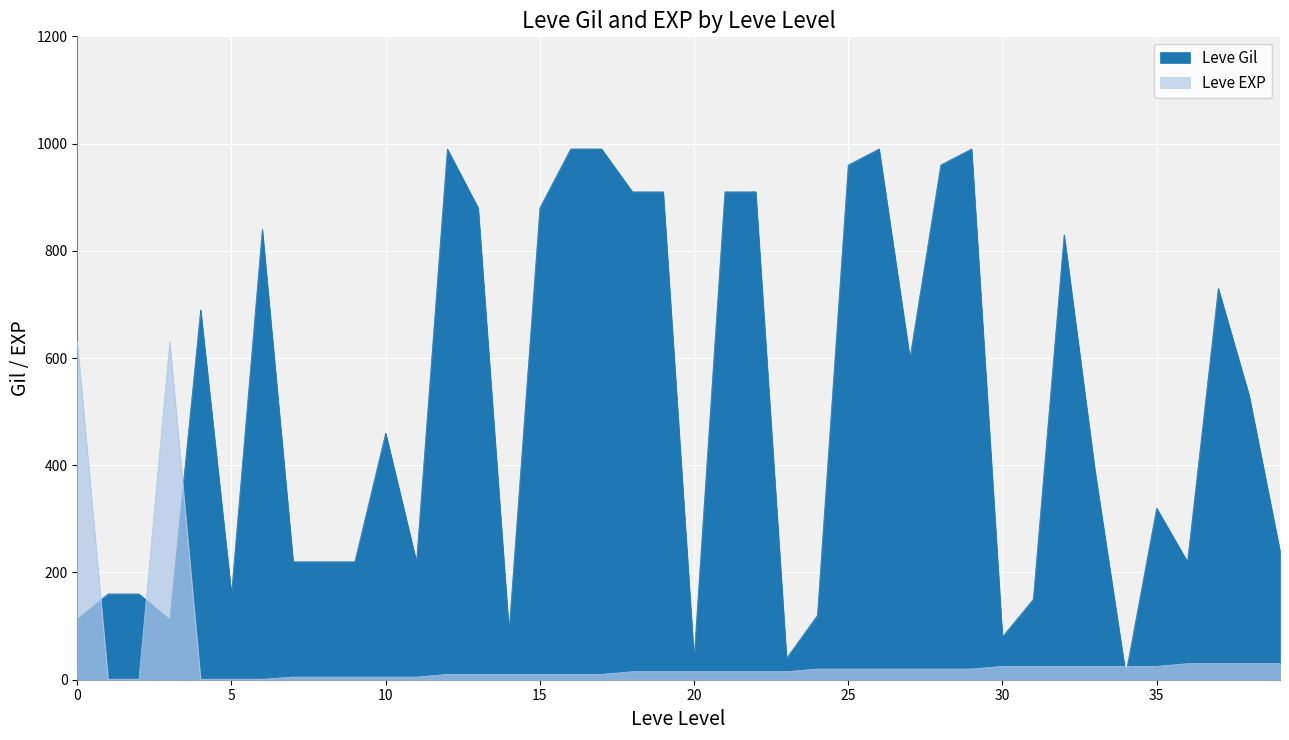

What is the smallest value displayed?

1